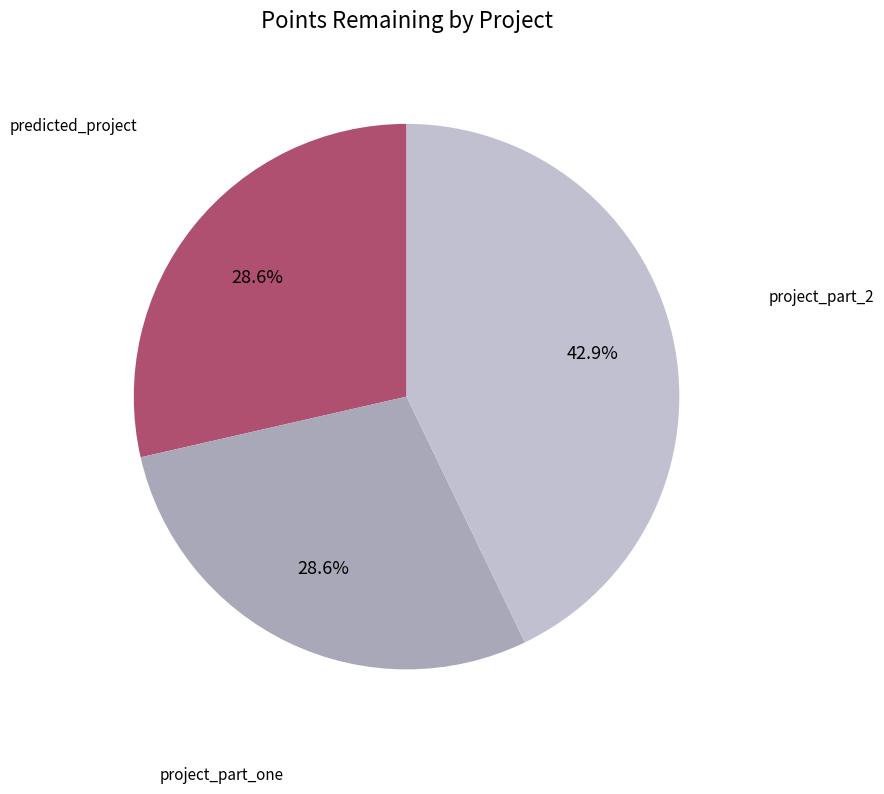

Which category has the biggest portion of the pie?

project_part_2